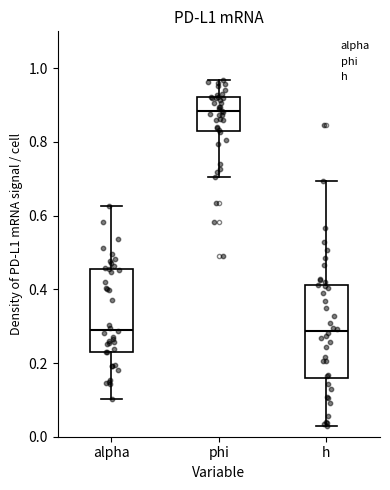

Reading left to right, transcribe this box plot: for each box, give where its median line is, the range the box spans, and where its two whiskers end, as read against the y-axis. The values are not printed on the chart, so give them approximately, as read against the axis.

alpha: median 0.30, box 0.24 to 0.46, whiskers 0.10 to 0.62
phi: median 0.88, box 0.82 to 0.92, whiskers 0.70 to 0.96
h: median 0.28, box 0.16 to 0.42, whiskers 0.02 to 0.70